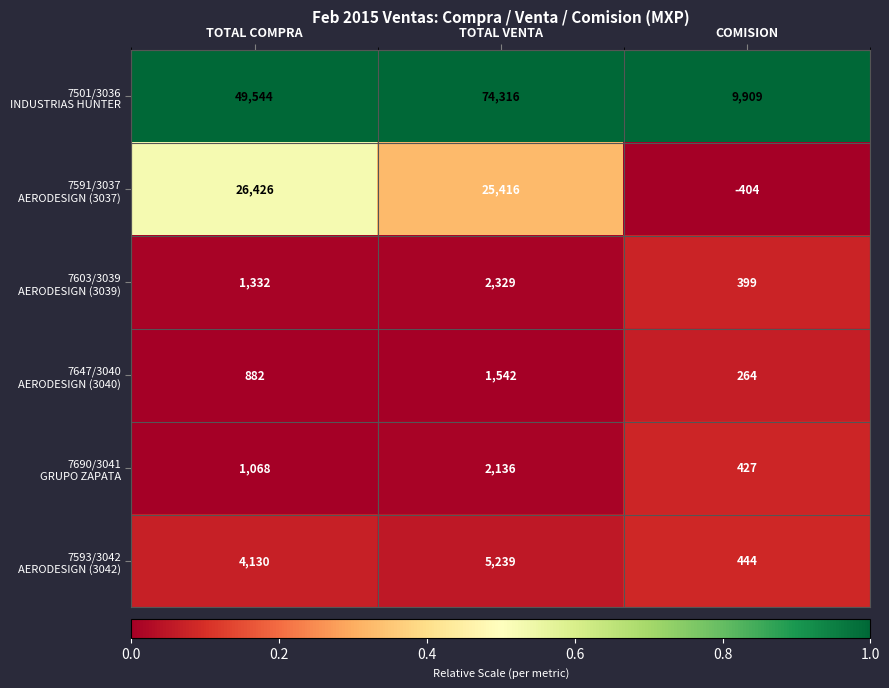

At which category is the sum across all series the highest?

TOTAL VENTA